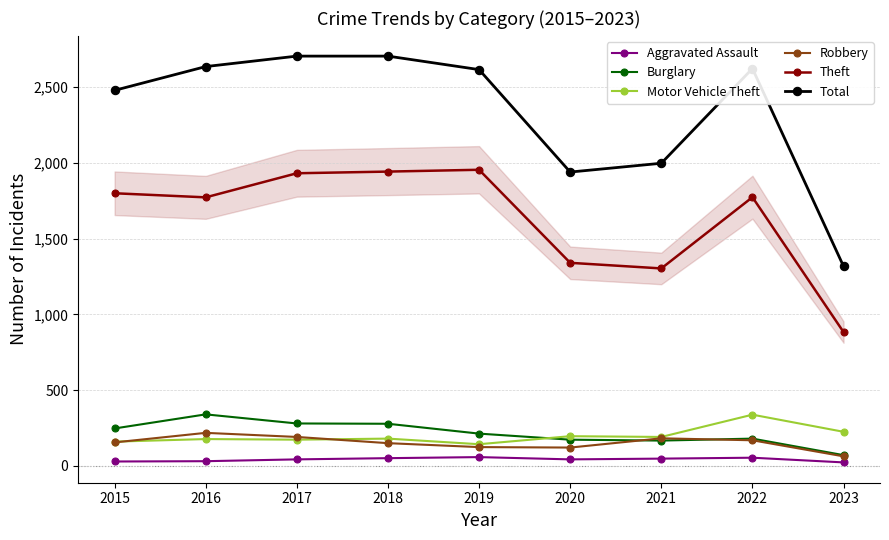

True or false: Theft and Robbery cross at least once.

False